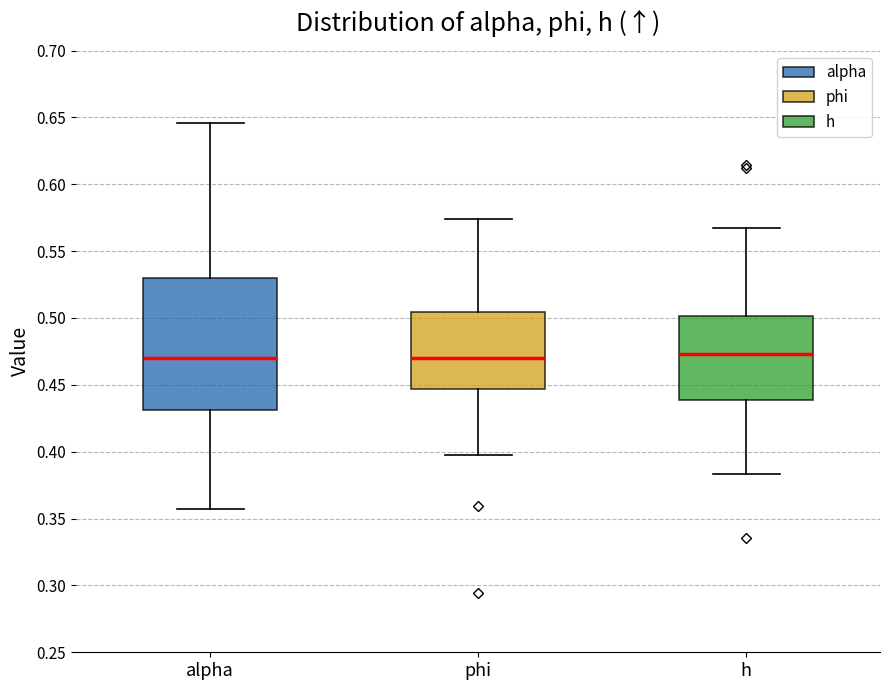

Where does the median line of the box for h sit on the y-axis? The values are not printed on the chart, so give them approximately, as read against the axis.

0.475